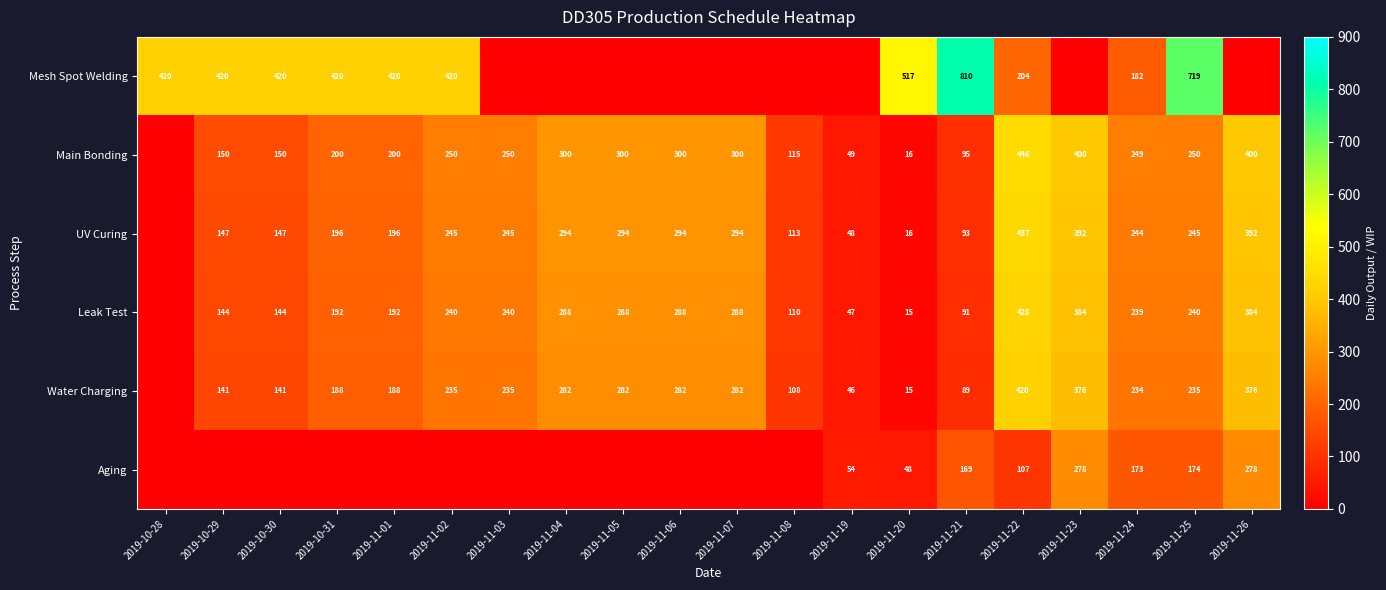

True or false: UV Curing has a value of 147 at 2019-10-30.

True